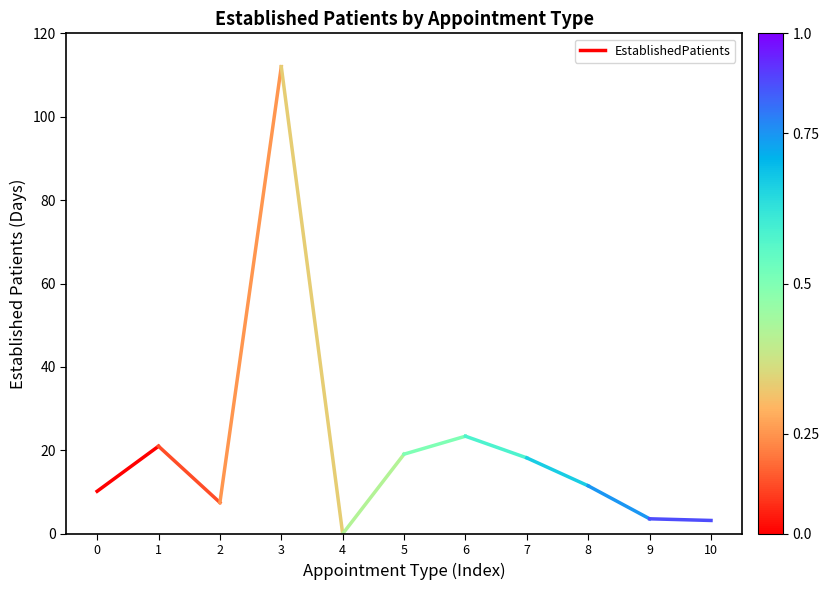

What is the sum of the values at 0 and 1?

31.2